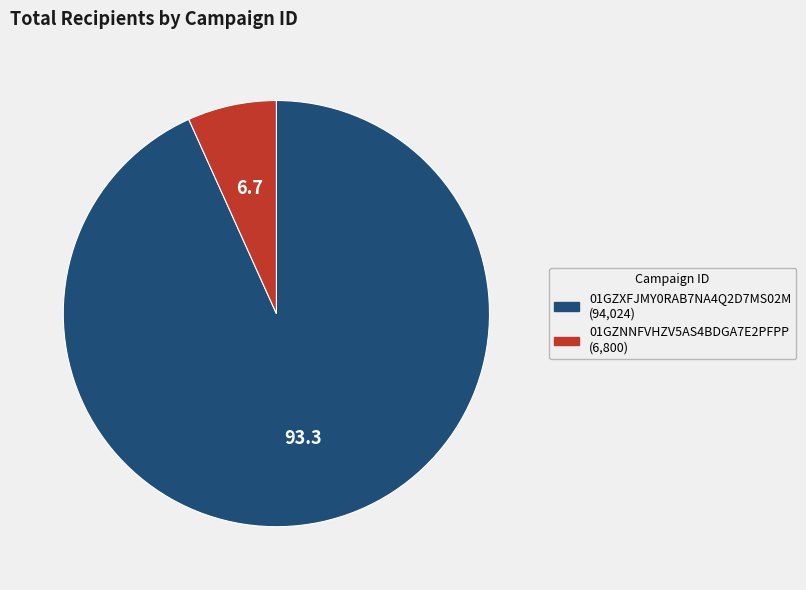

Count the number of slices in the pie.

2